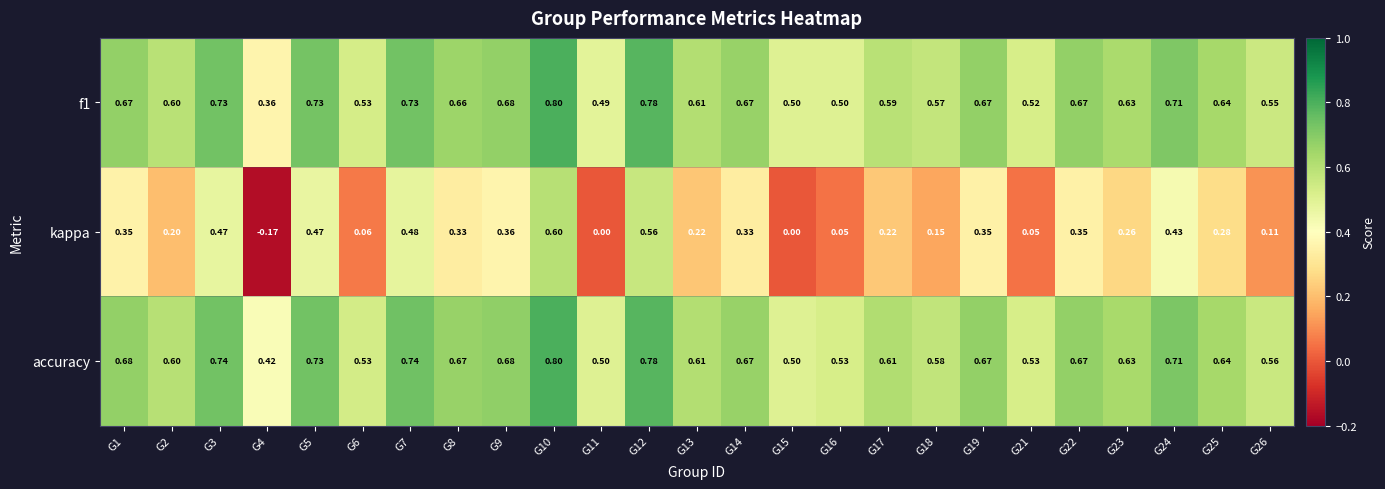

At which category is the sum across all series the highest?

G10